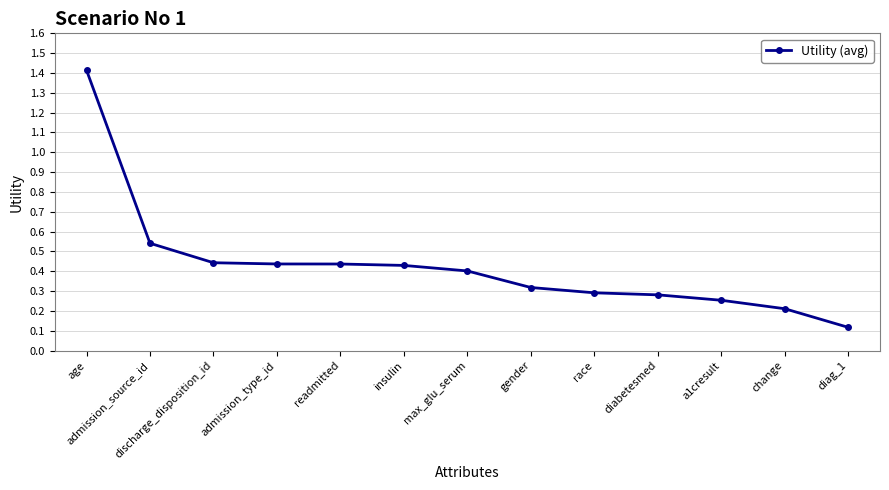

Where is the data nearest to the value 0?

diag_1